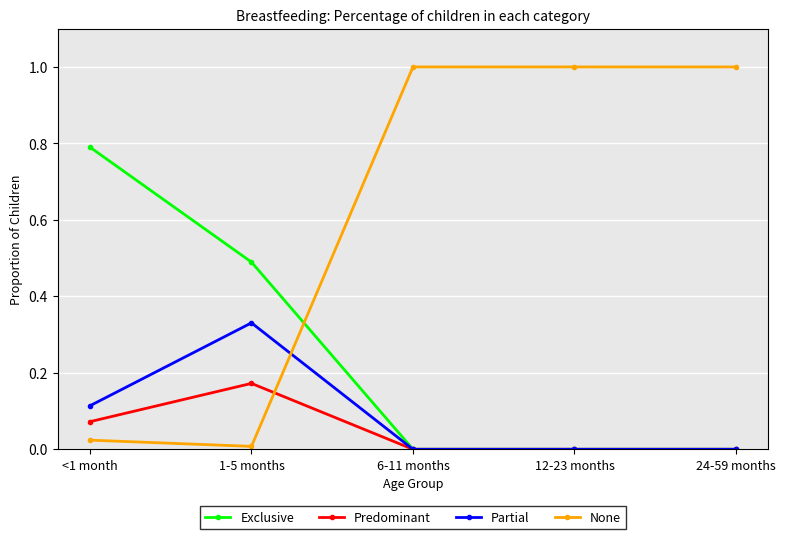

Is the value of Partial at 1-5 months greater than the value of Predominant at 12-23 months?

Yes